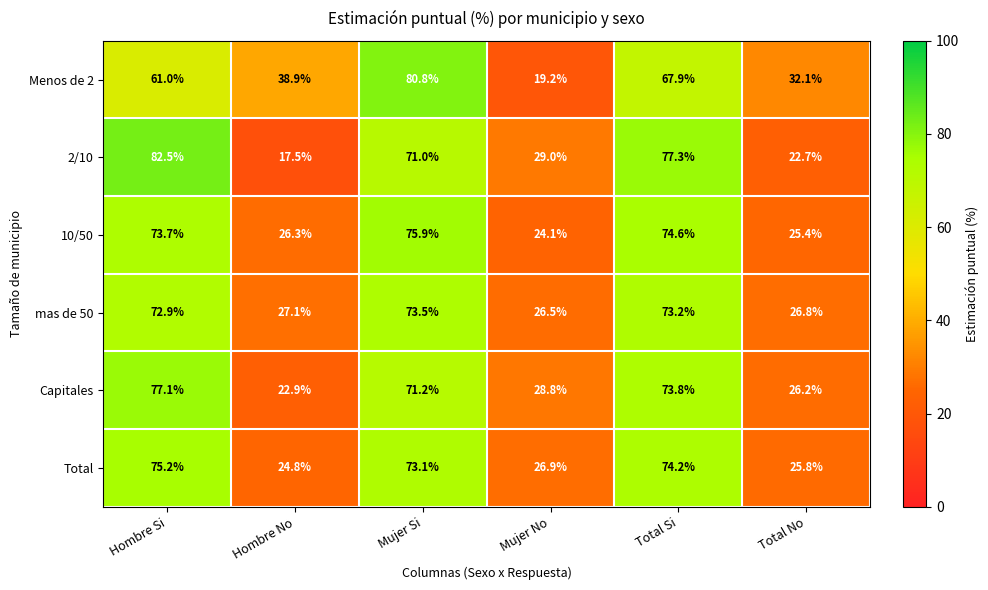

At how many categories does at least one series exceed 35?

4